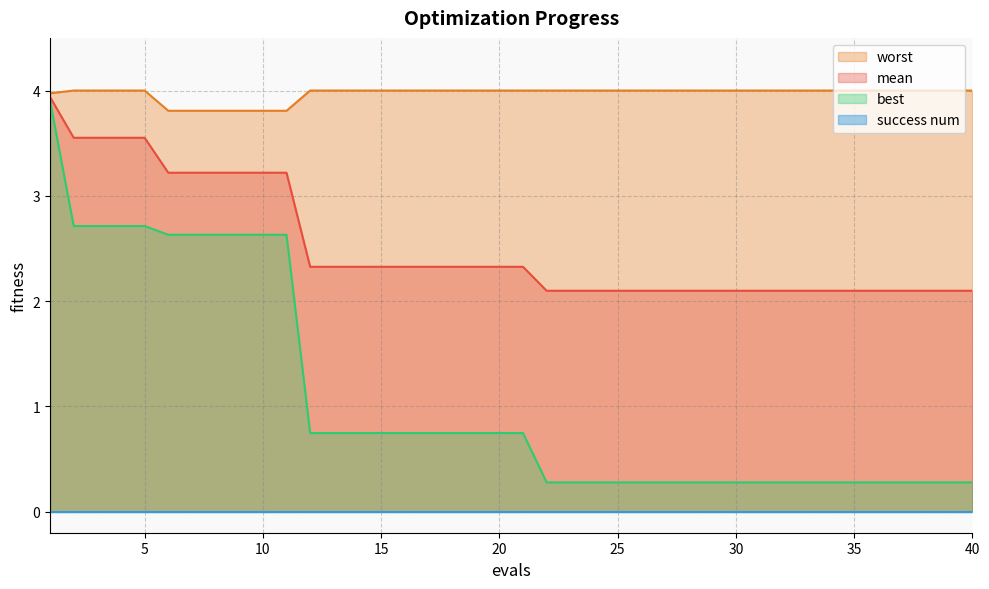

How many lines are shown in the chart?

4